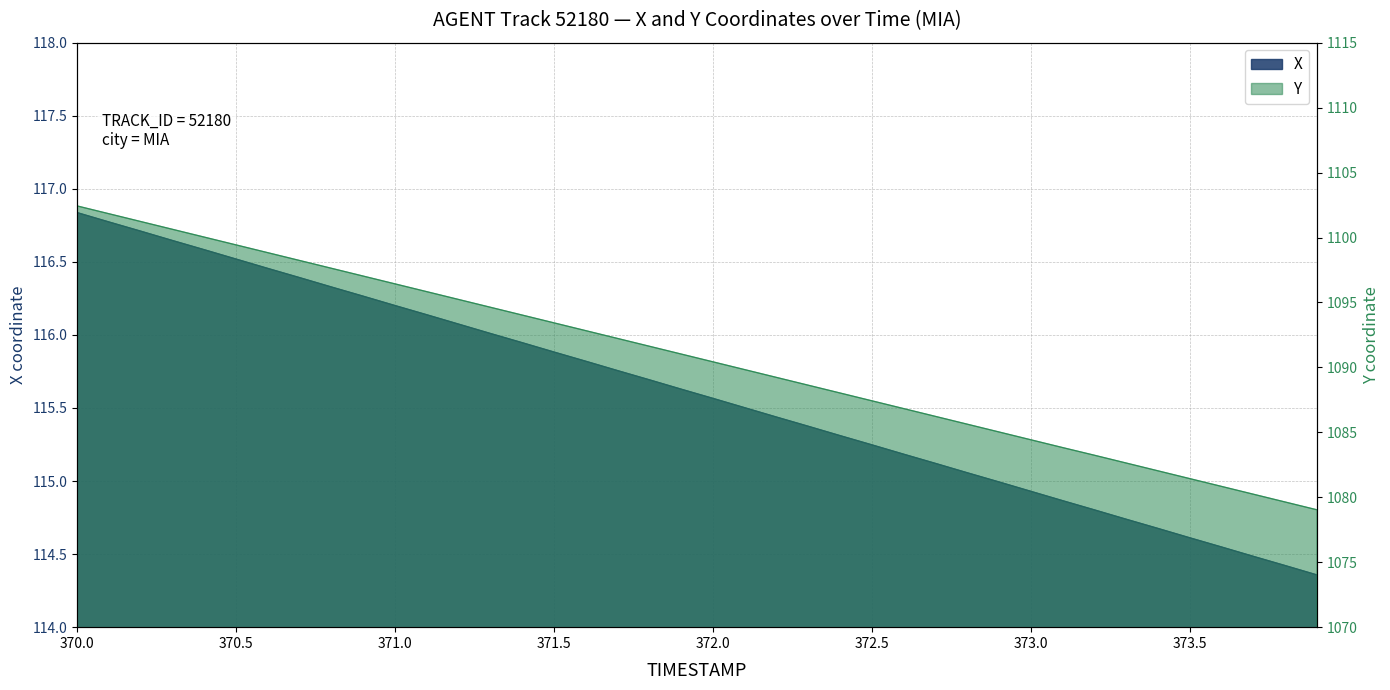

True or false: Y has more than 1 interior local peaks.

False